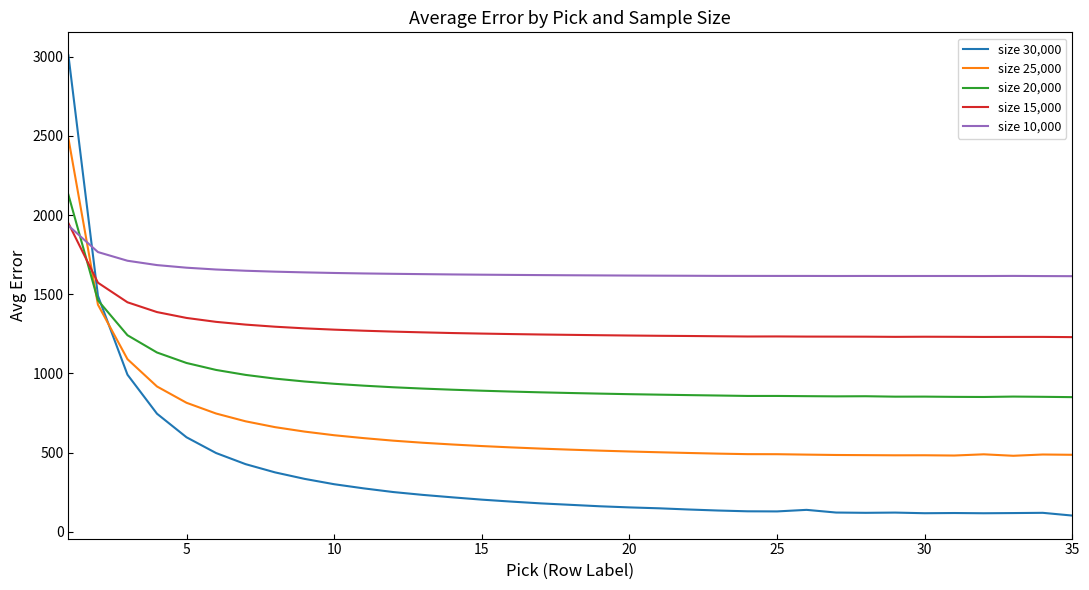

Which series has the largest total across all categories?

size 10,000